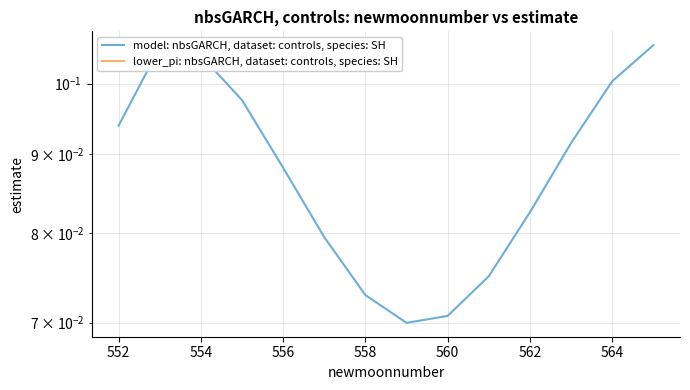

Is it true that lower_pi: nbsGARCH, dataset: controls, species: SH equals 0.0 at 560?

True